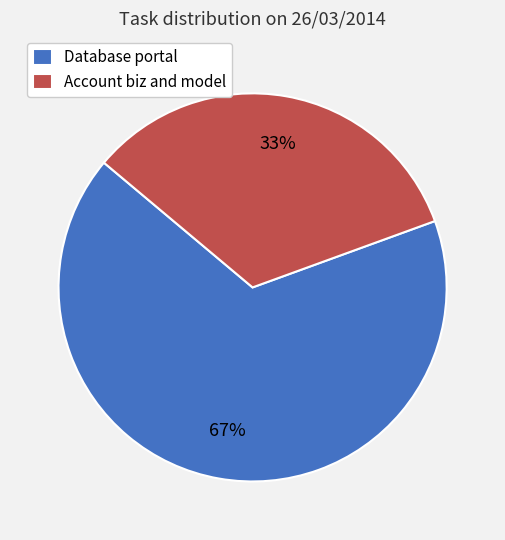

To the nearest percent, what percentage of the pie is Account biz and model?

33%